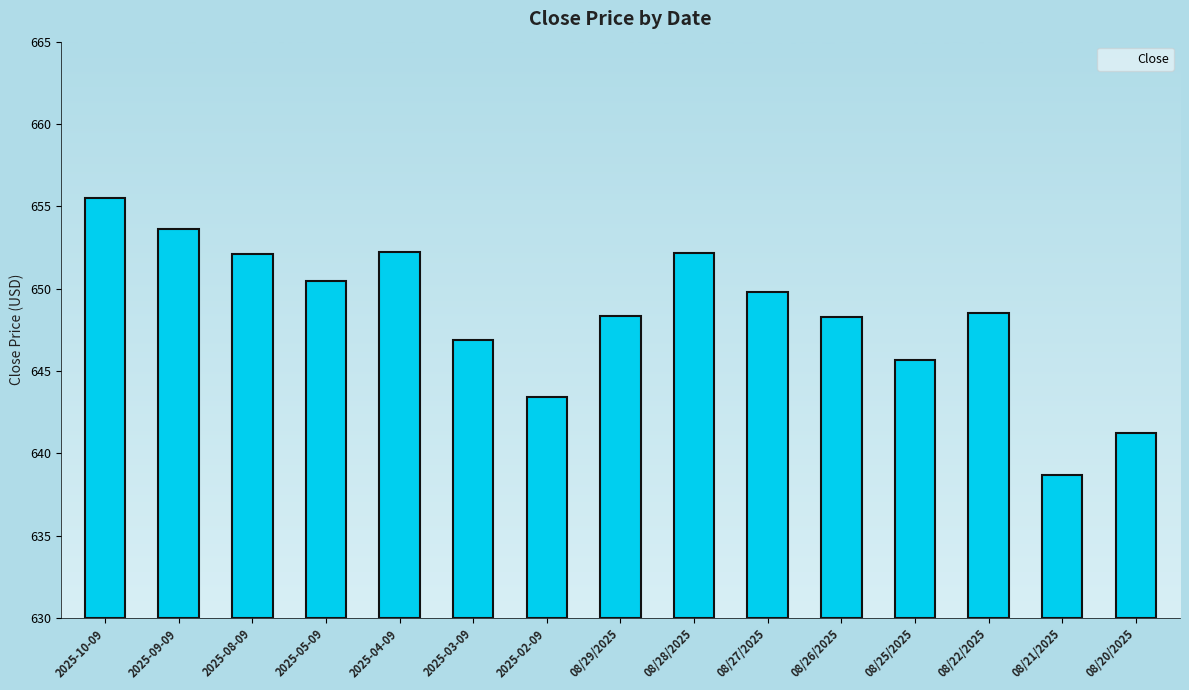

What is the difference between the maximum and minimum values?

16.8